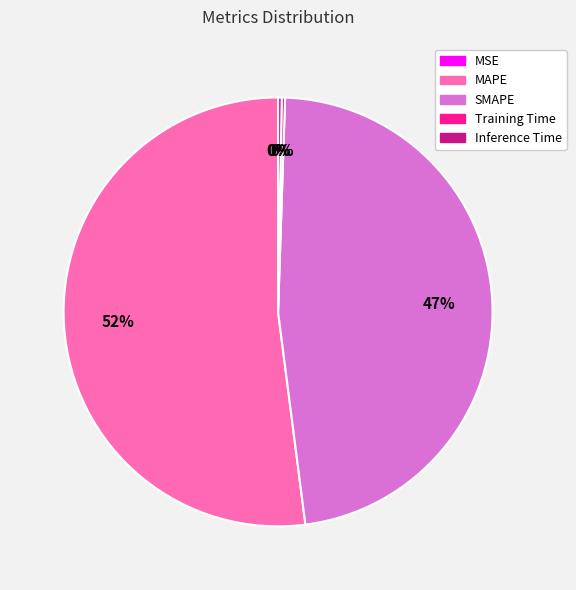

Is MAPE the majority of the pie?

Yes